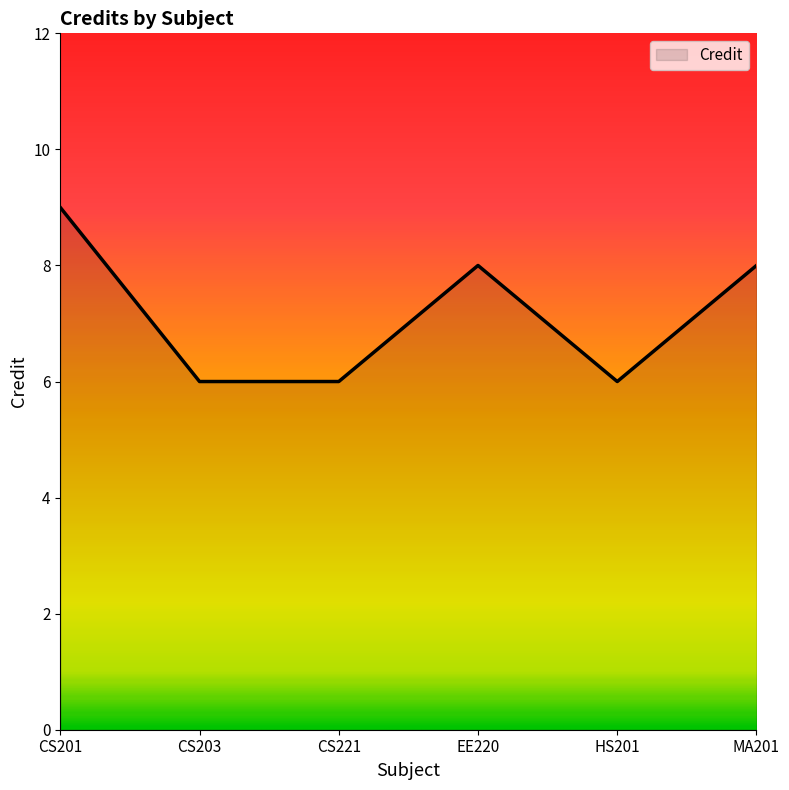

What position from the left is EE220?

4